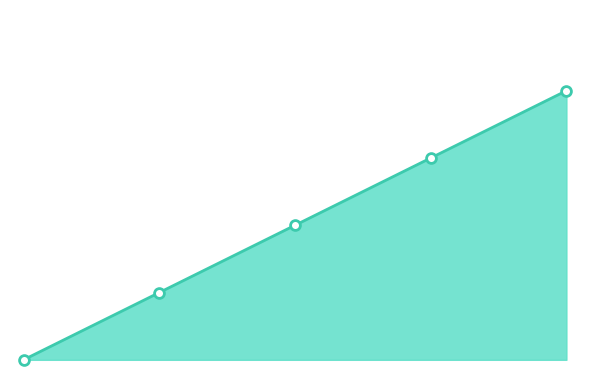

Which has a higher value, 1496363519 or 1493080320?

1496363519